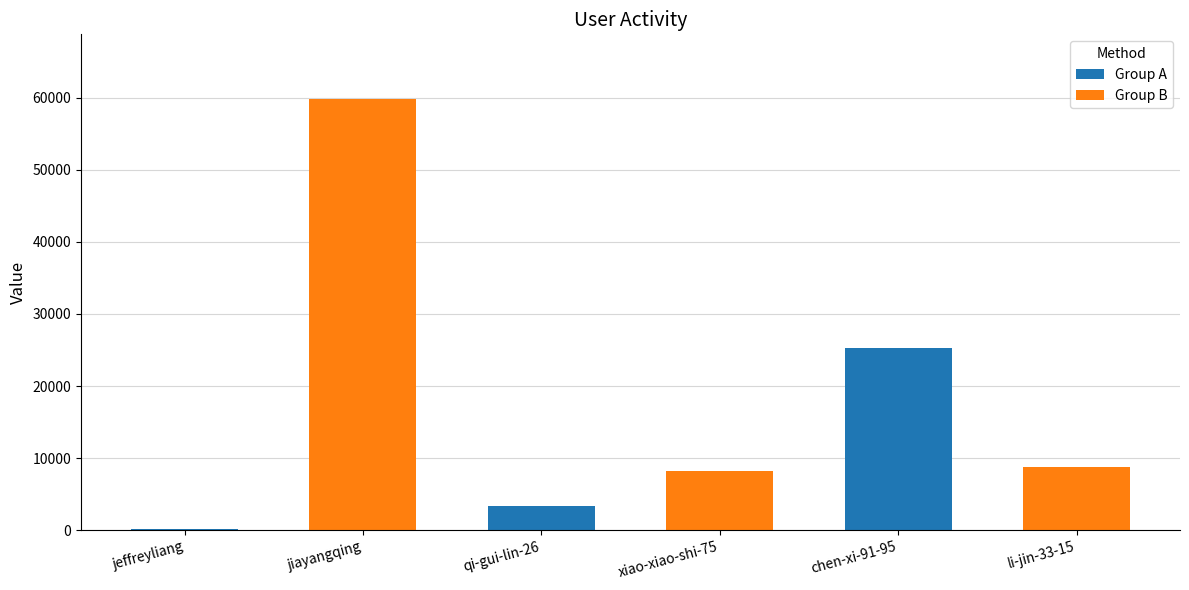

What is the sum of the values at jiayangqing and qi-gui-lin-26?

63193